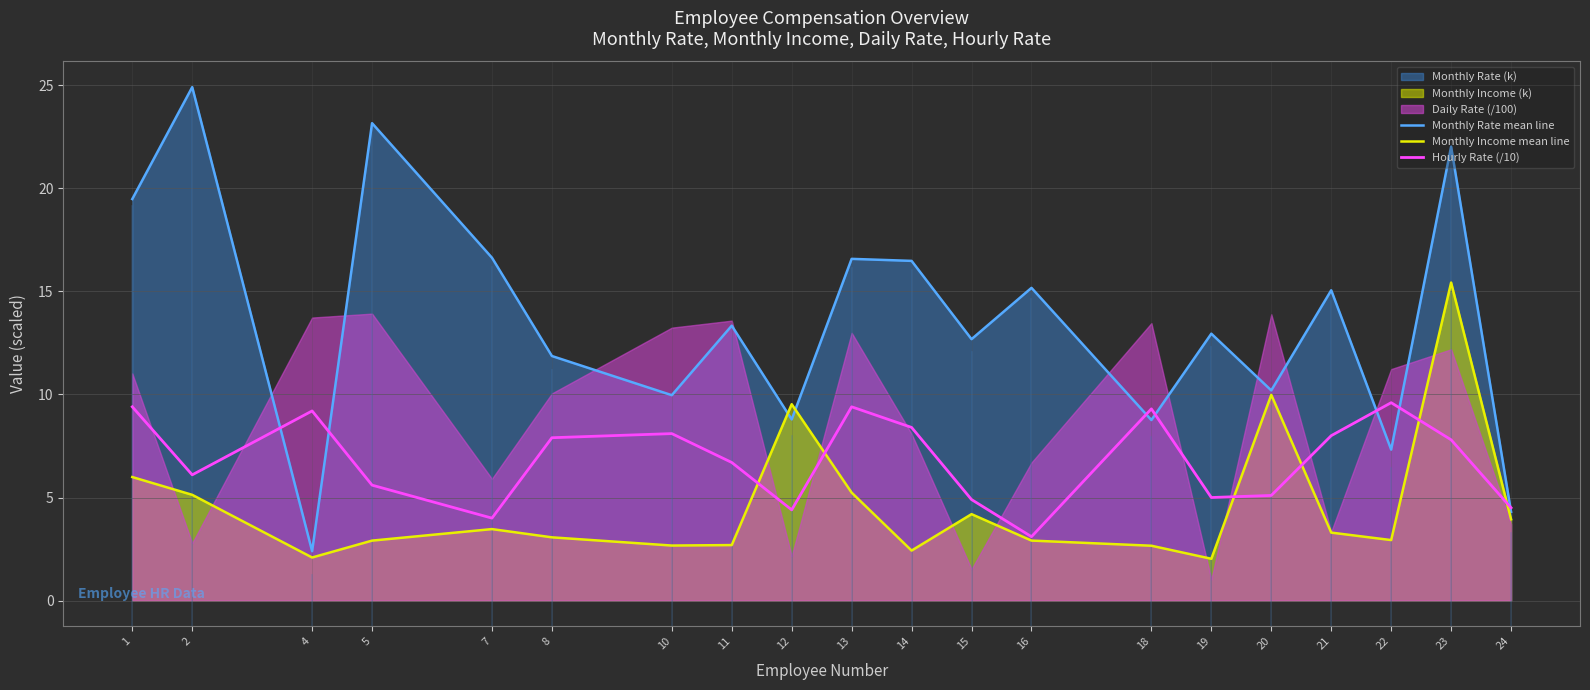

True or false: Hourly Rate (/10) has more than 2 points higher than both neighbors.

True